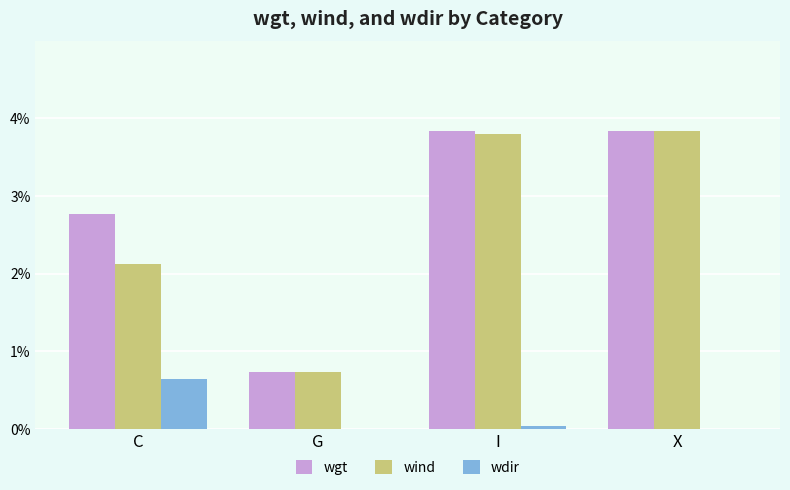

At which category is the sum across all series the highest?

X